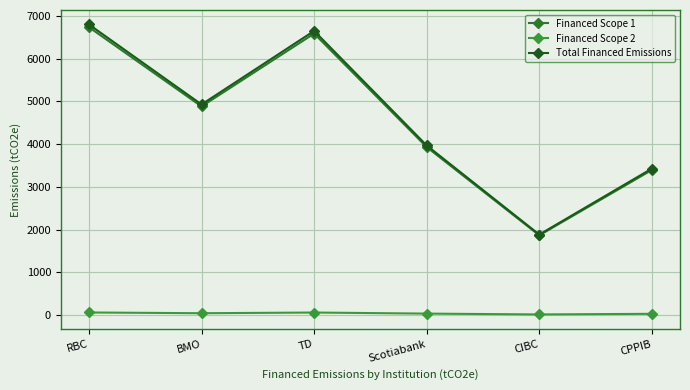

Is it true that Financed Scope 1 equals 1990.0 at TD?

False